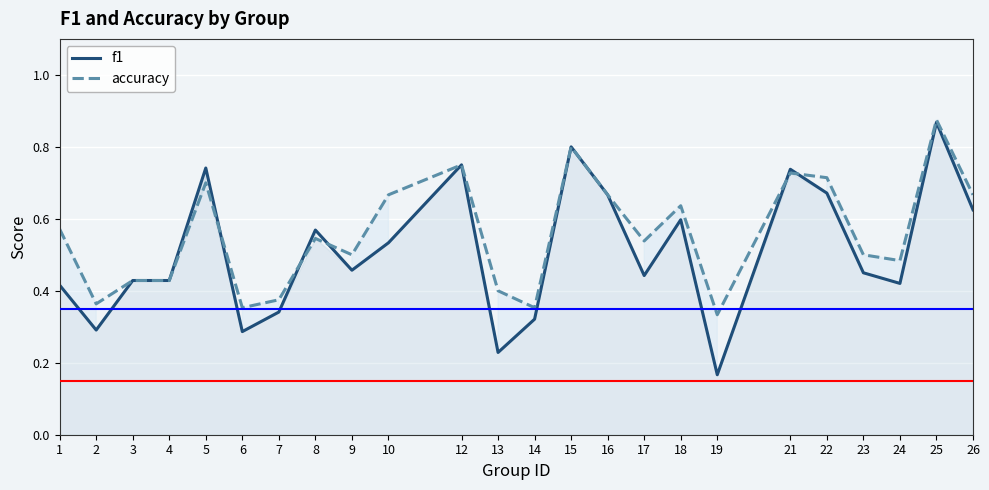

What are all the series names shown in the legend?

f1, accuracy